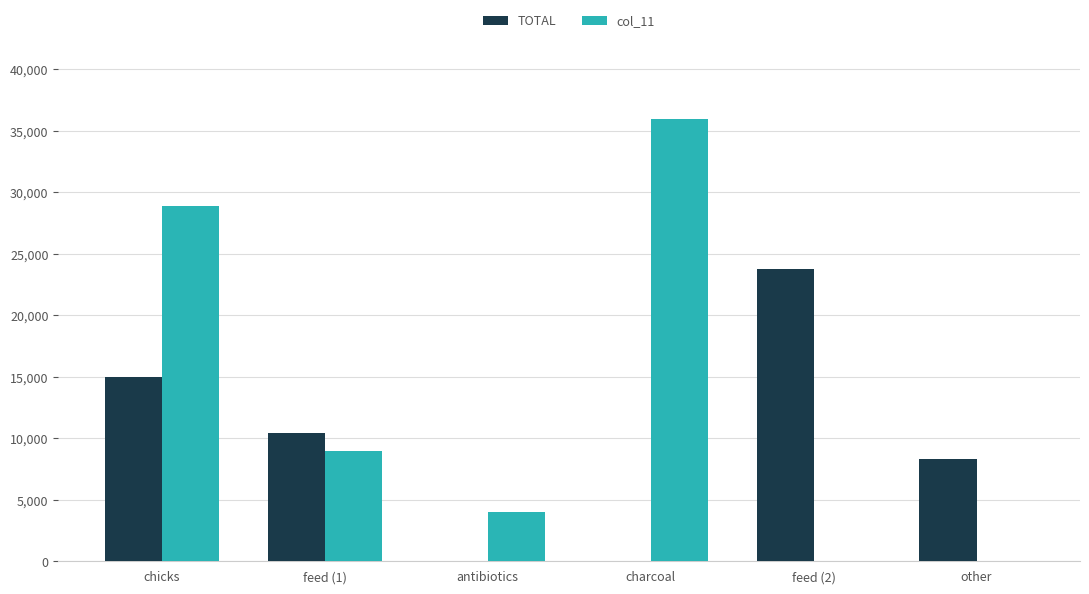

Between feed (1) and antibiotics, which series saw the biggest shift?

TOTAL